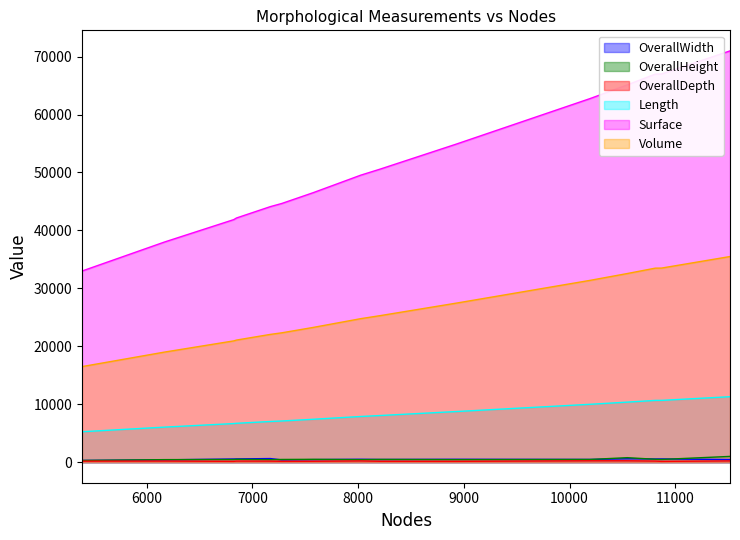

Reading right to left, transcribe all the data shown in this chart.

OverallWidth: 7277=388.6	8208=461.5	10869=559.1	8929=496.5	7575=438.3	10810=547.8	6849=559.6	8024=499.0	6823=546.2	10193=470.8	5388=295.5	6169=396.1	7169=620.9	10546=584.5	11517=443.9
OverallHeight: 7277=465.9	8208=472.6	10869=464.9	8929=434.6	7575=489.3	10810=498.1	6849=496.7	8024=434.7	6823=458.5	10193=465.8	5388=294.9	6169=435.6	7169=433.8	10546=774.7	11517=993.4
OverallDepth: 7277=143.0	8208=146.0	10869=131.0	8929=139.0	7575=150.0	10810=185.1	6849=184.4	8024=212.8	6823=137.5	10193=237.0	5388=175.0	6169=186.0	7169=176.0	10546=236.0	11517=218.0
Length: 7277=7106.1	8208=8050.6	10869=10663.2	8929=8738.6	7575=7403.6	10810=10659.6	6849=6708.0	8024=7884.0	6823=6663.1	10193=9987.9	5388=5250.6	6169=6048.7	7169=7019.7	10546=10364.2	11517=11297.9
Surface: 7277=44649.3	8208=50583.7	10869=66998.6	8929=54906.4	7575=46518.4	10810=66976.5	6849=42147.4	8024=49536.6	6823=41865.7	10193=62755.8	5388=32990.8	6169=38005.0	7169=44105.9	10546=65120.5	11517=70986.8
Volume: 7277=22324.6	8208=25291.8	10869=33499.3	8929=27453.2	7575=23259.2	10810=33488.2	6849=21073.7	8024=24768.3	6823=20932.8	10193=31377.9	5388=16495.4	6169=19002.5	7169=22053.0	10546=32560.3	11517=35493.4